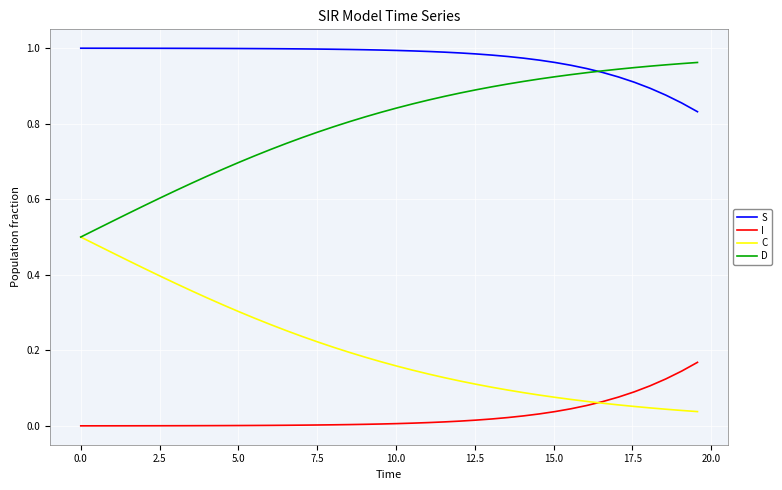

Which series has the largest total across all categories?

S